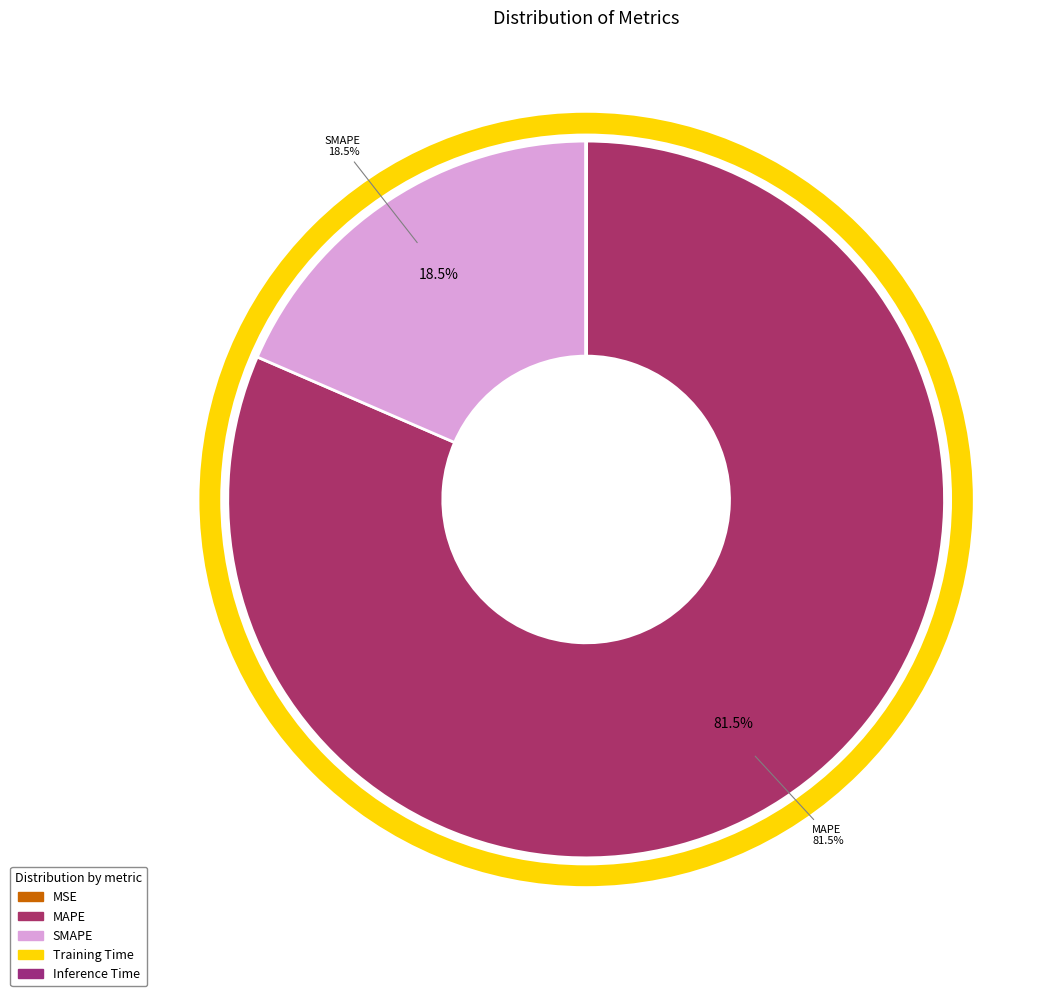

What is the majority slice?

MAPE